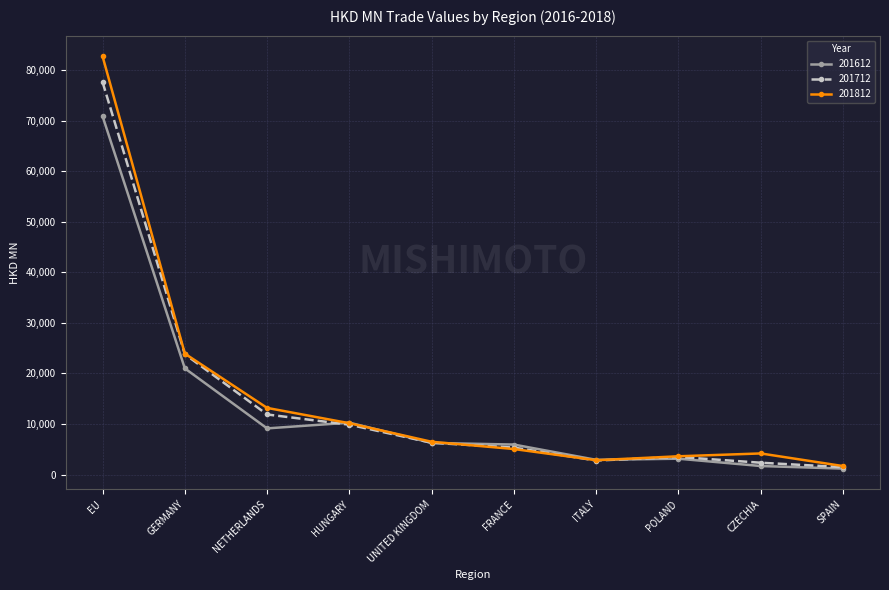

How many data points does each series have?

10